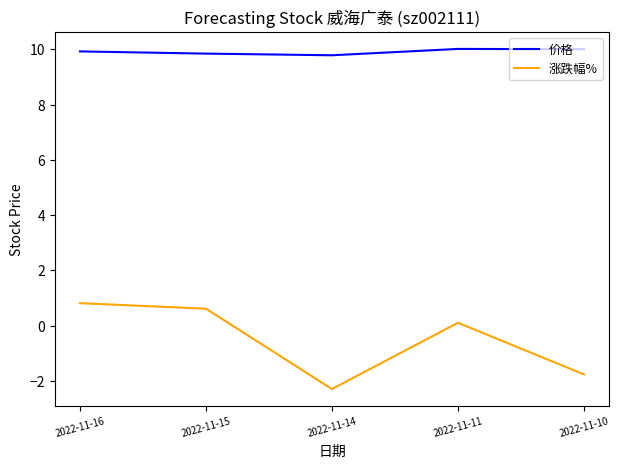

The value of 价格 at 2022-11-15 is 2.1. True or false?

False